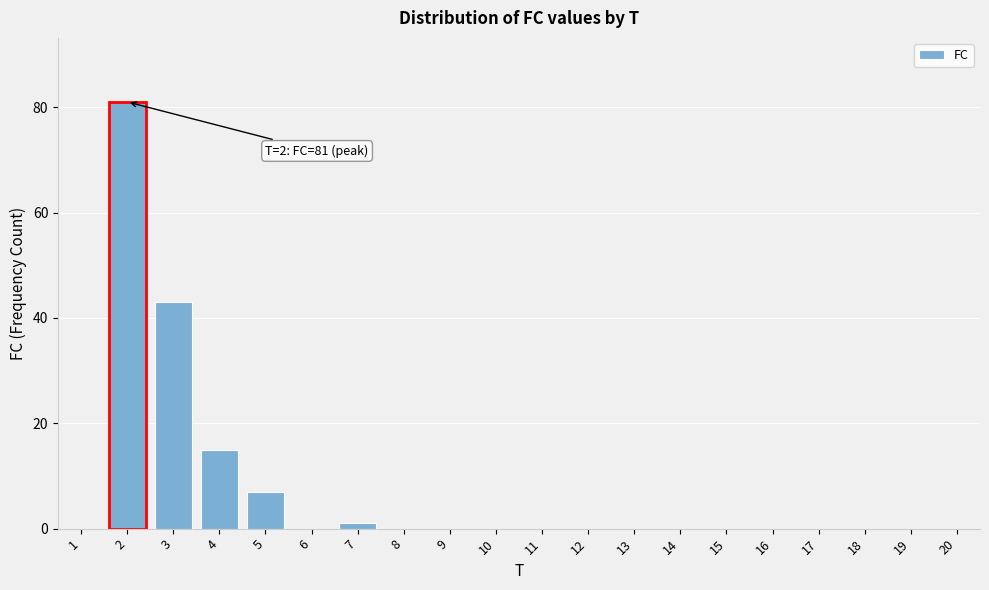

Reading left to right, list all the values displayed in this chart.

1=0	2=81	3=43	4=15	5=7	6=0	7=1	8=0	9=0	10=0	11=0	12=0	13=0	14=0	15=0	16=0	17=0	18=0	19=0	20=0